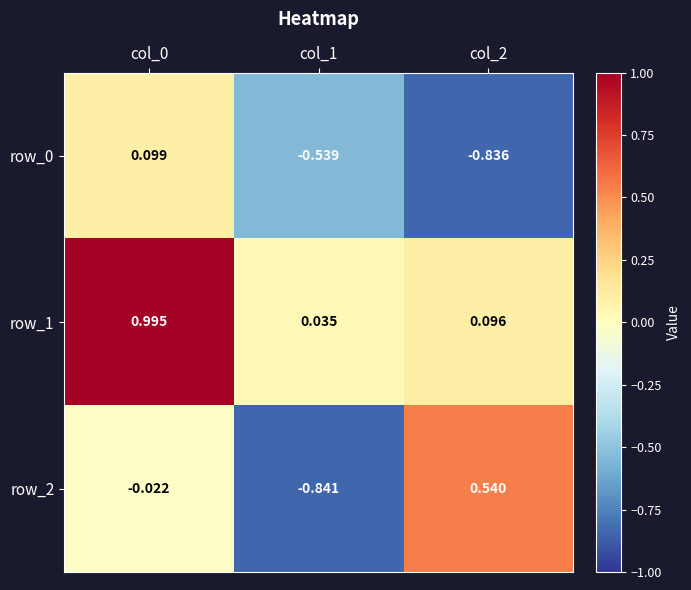

Is the value of row_2 at col_0 greater than the value of row_1 at col_0?

No